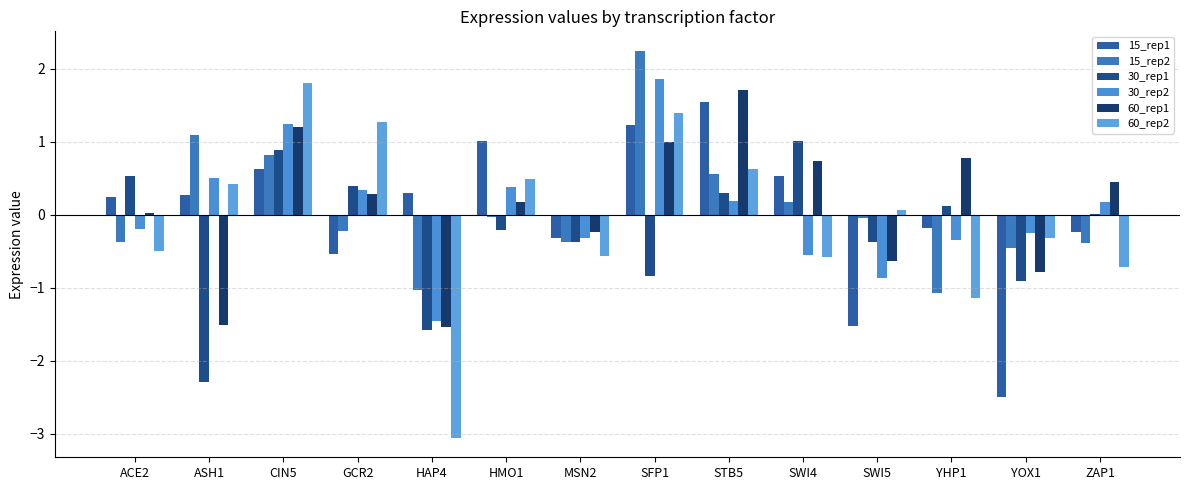

Is it true that 15_rep2 equals -0.6 at ACE2?

False